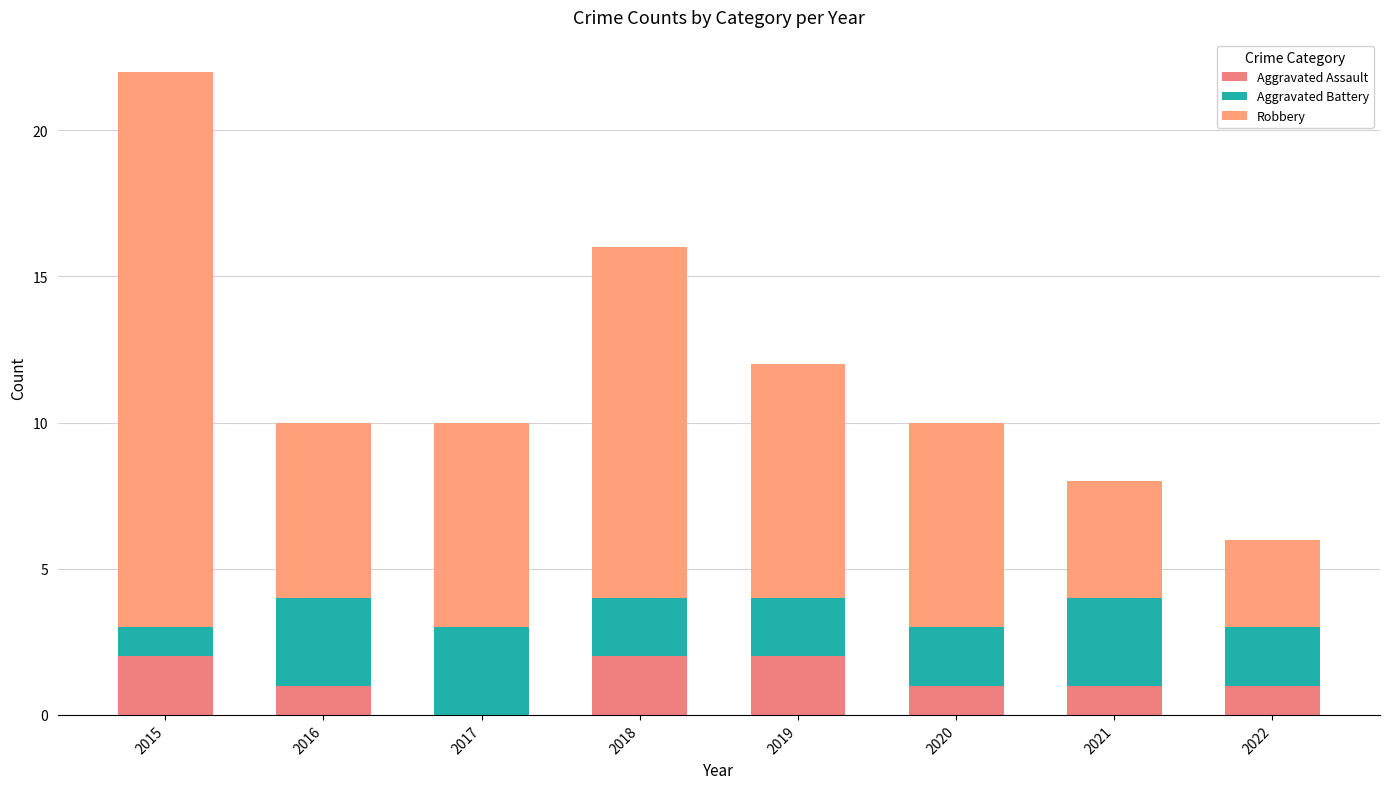

Rank the series at 2019 from highest to lowest value.

Robbery, Aggravated Assault, Aggravated Battery